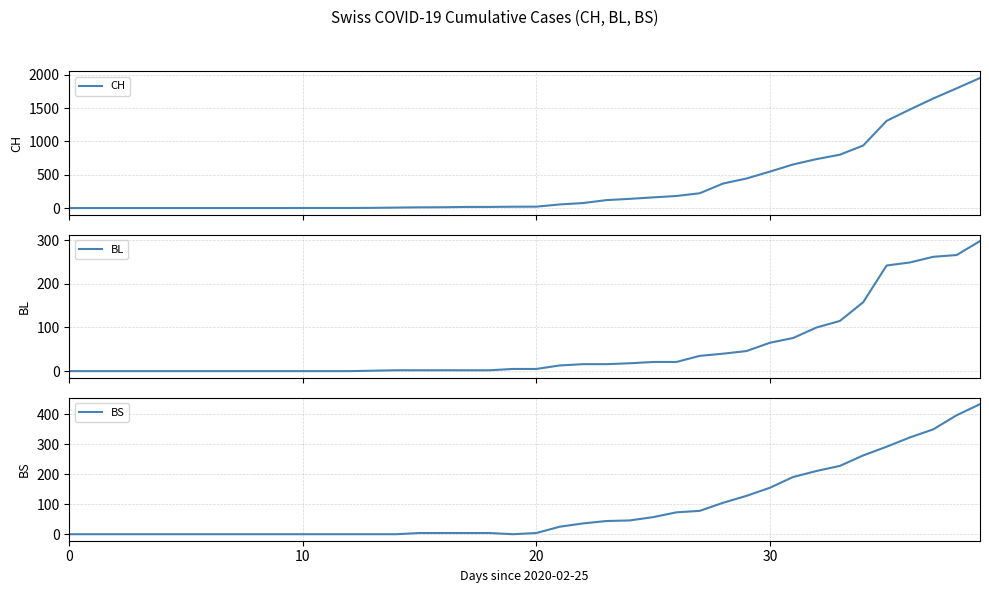

True or false: BL and BS cross at least once.

True